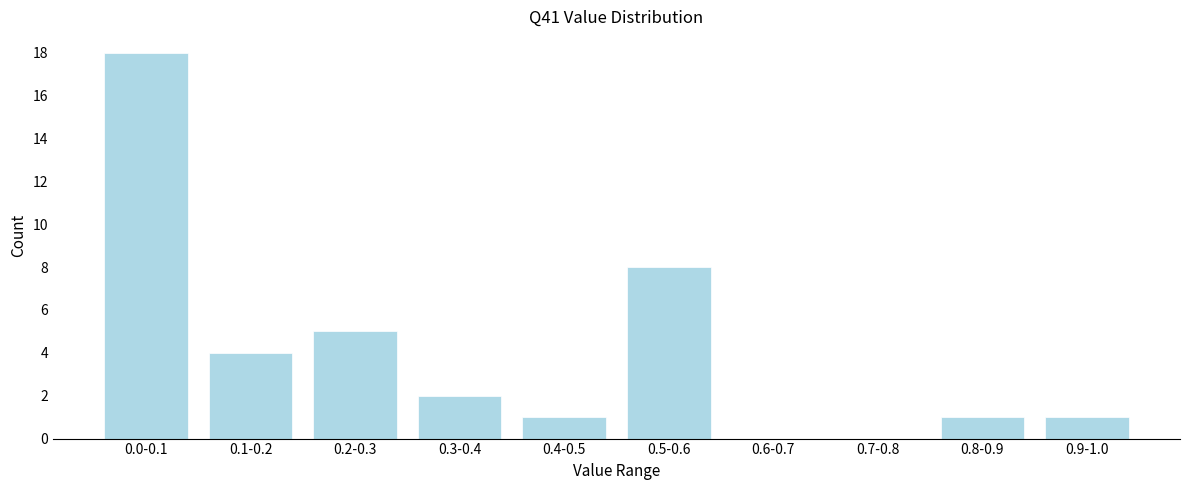

Reading left to right, list all the values displayed in this chart.

0.0-0.1=18	0.1-0.2=4	0.2-0.3=5	0.3-0.4=2	0.4-0.5=1	0.5-0.6=8	0.6-0.7=0	0.7-0.8=0	0.8-0.9=1	0.9-1.0=1